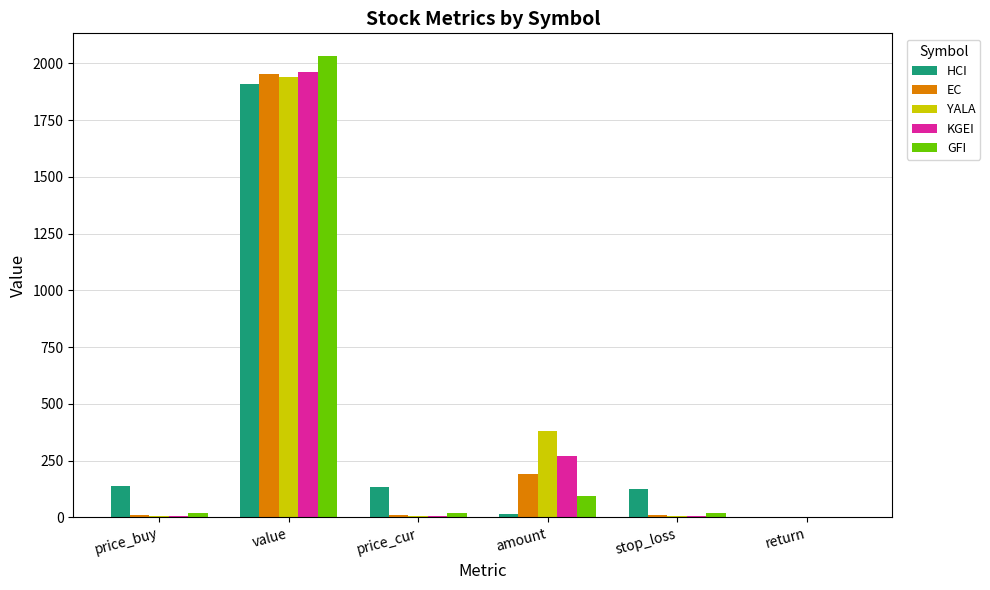

Between amount and stop_loss, which series saw the biggest shift?

YALA